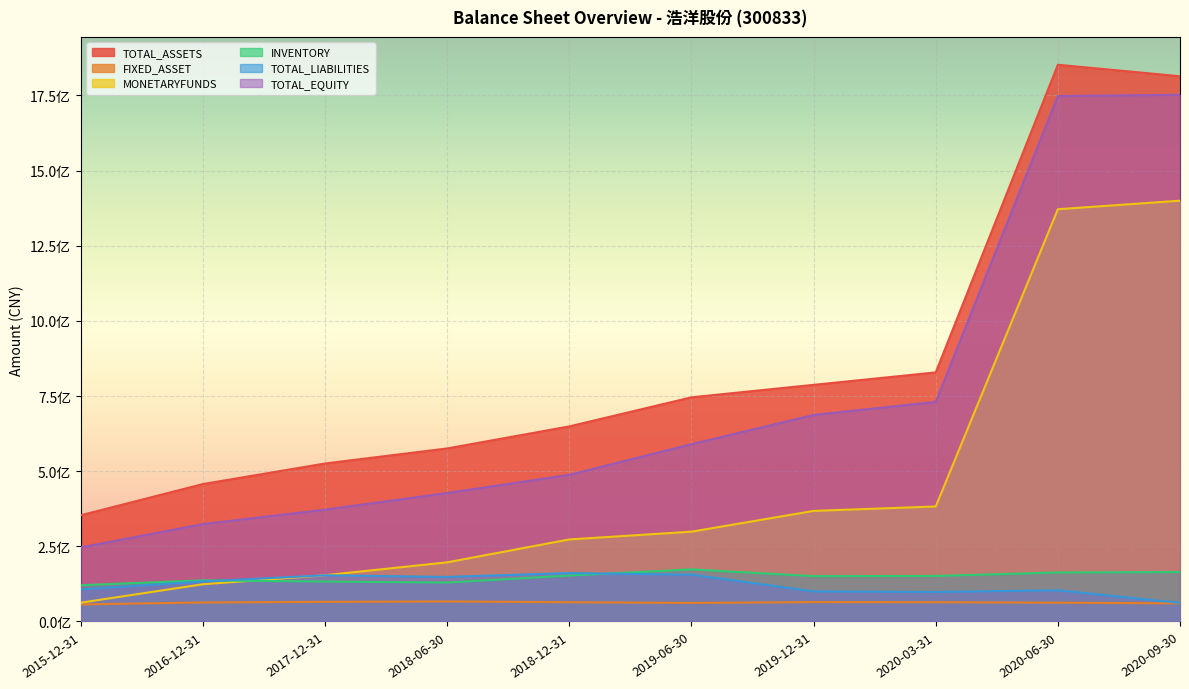

After their last crossing, which series has the higher values: TOTAL_LIABILITIES or INVENTORY?

INVENTORY